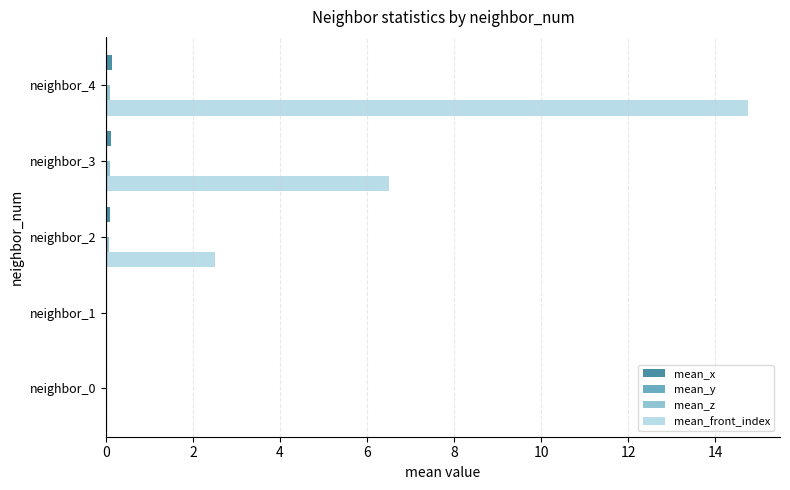

Between neighbor_1 and neighbor_2, which series saw the biggest shift?

mean_front_index